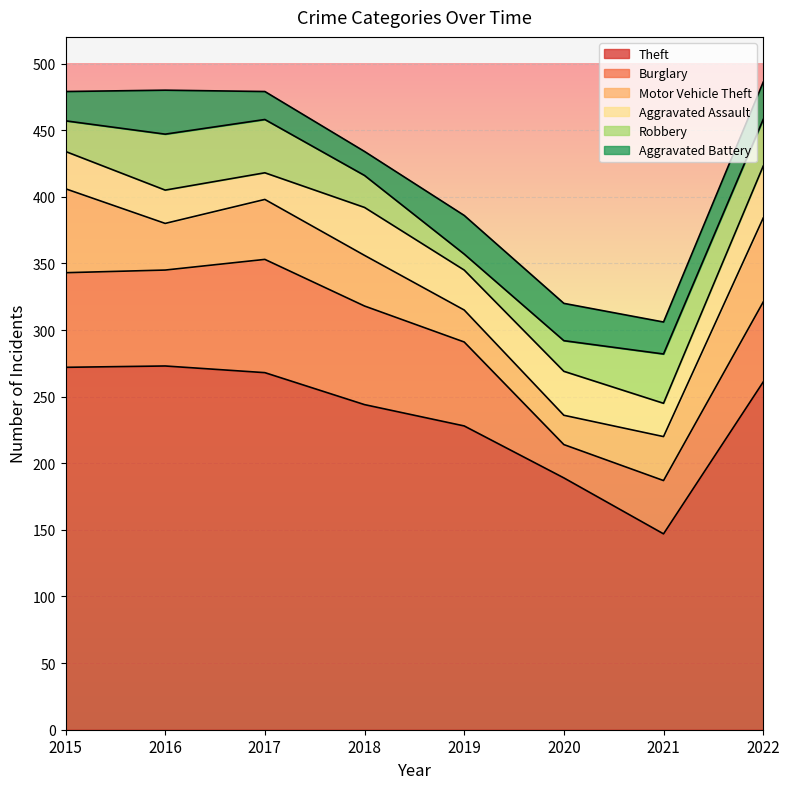

What is the sum of all Aggravated Assault values?

236